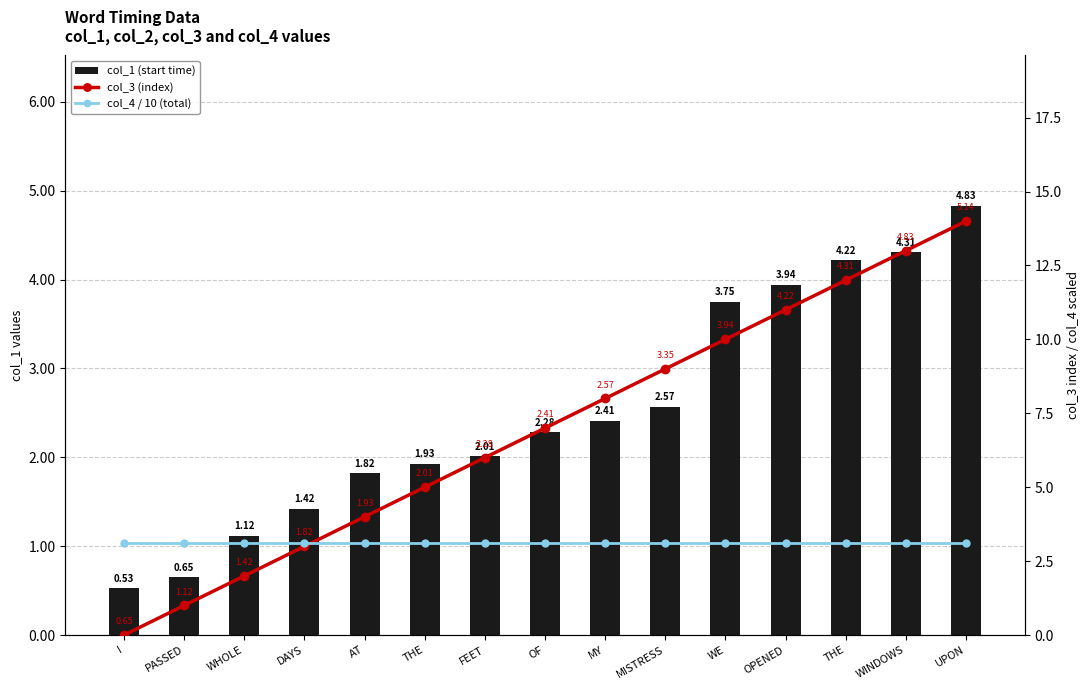

At UPON, list the series in order from smallest to largest.

col_4 / 10 (total), col_1 (start time), col_3 (index)